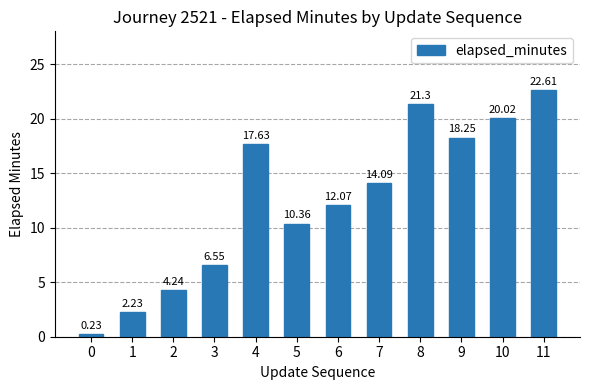

What is the approximate value at 10?

20.0